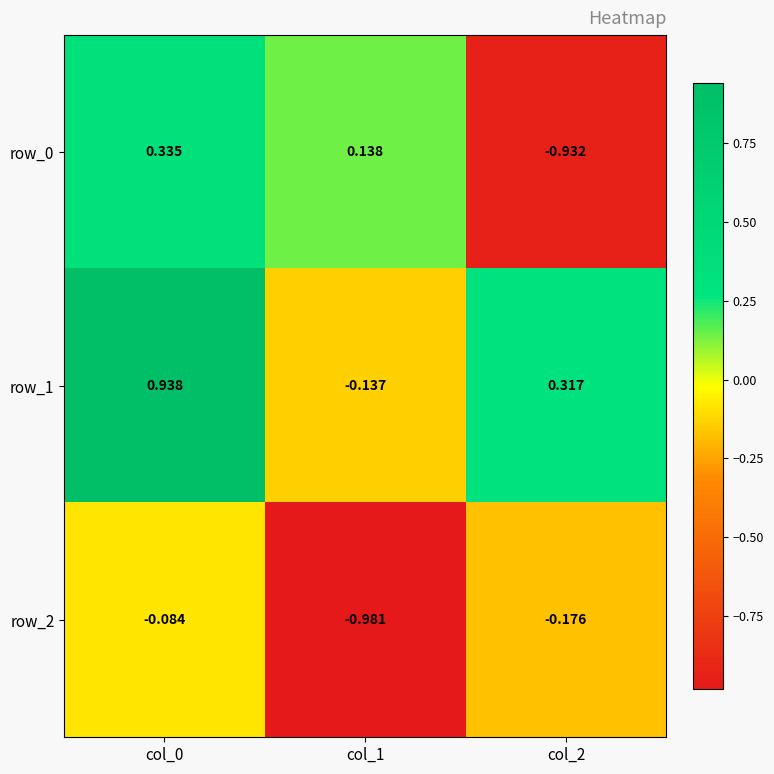

Is the value of row_2 at col_2 greater than the value of row_1 at col_2?

No